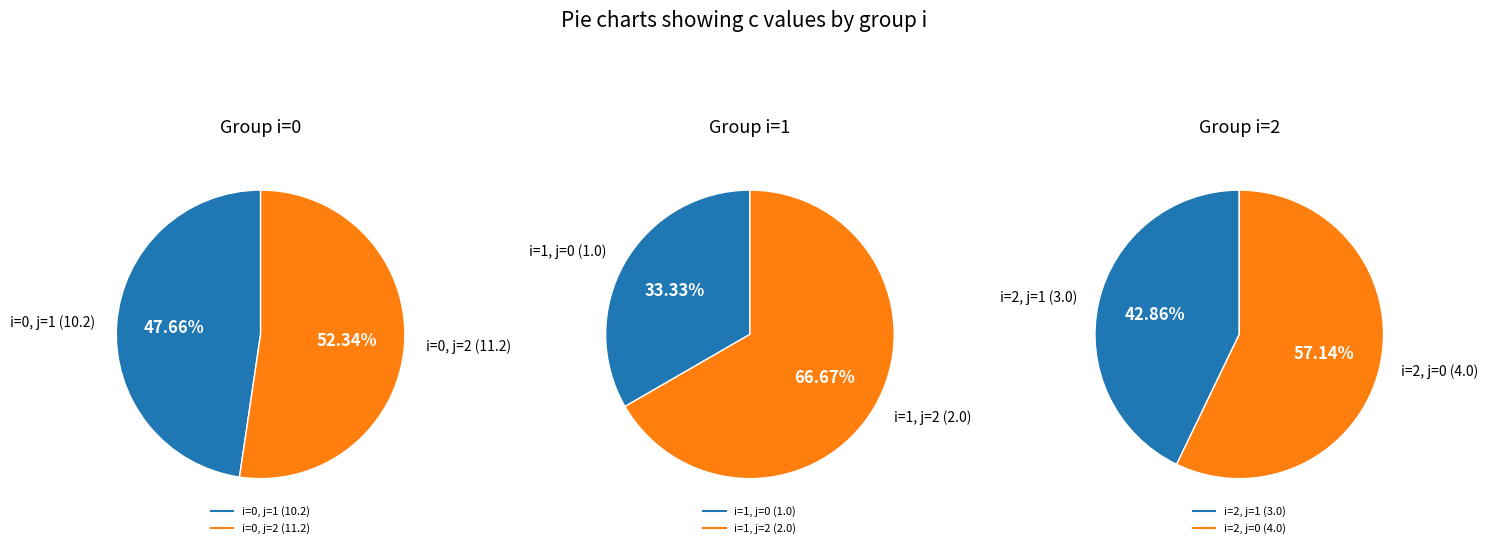

To the nearest percent, what is the difference between the largest and smallest slice percentages?

33%